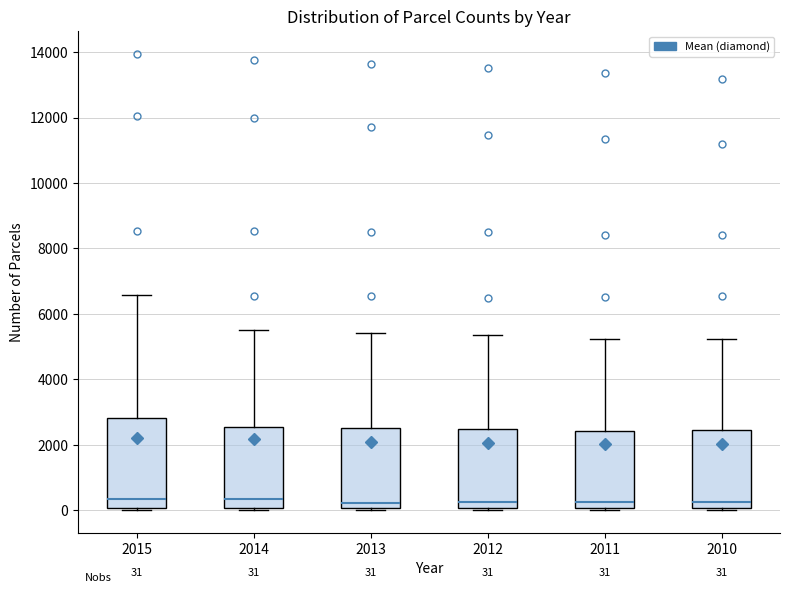

Comparing the boxes themselves (not the whiskers), which one is the tallest?

2015